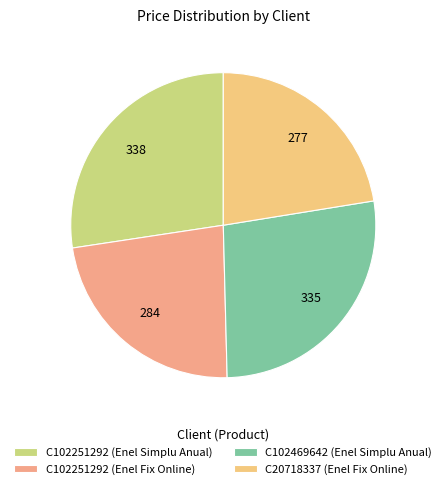

What percentage is the C102251292 (Enel Simplu Anual) slice, to the nearest percent?

27%